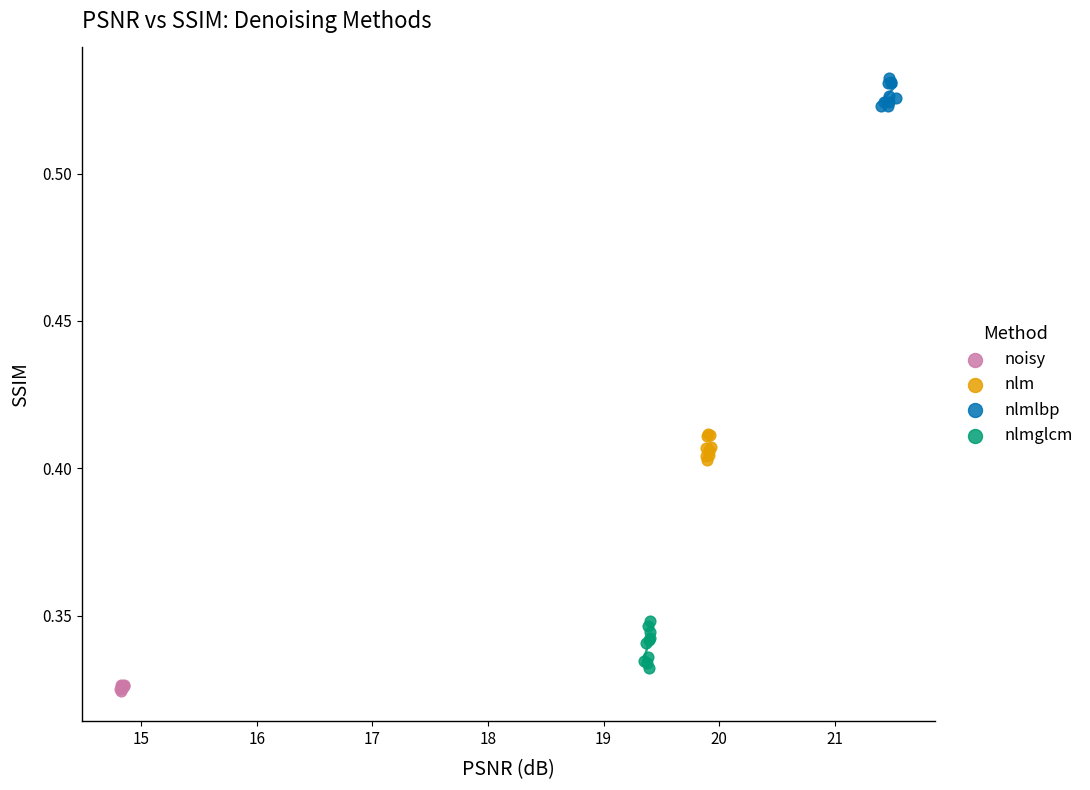

What are all the series names shown in the legend?

noisy, nlm, nlmlbp, nlmglcm